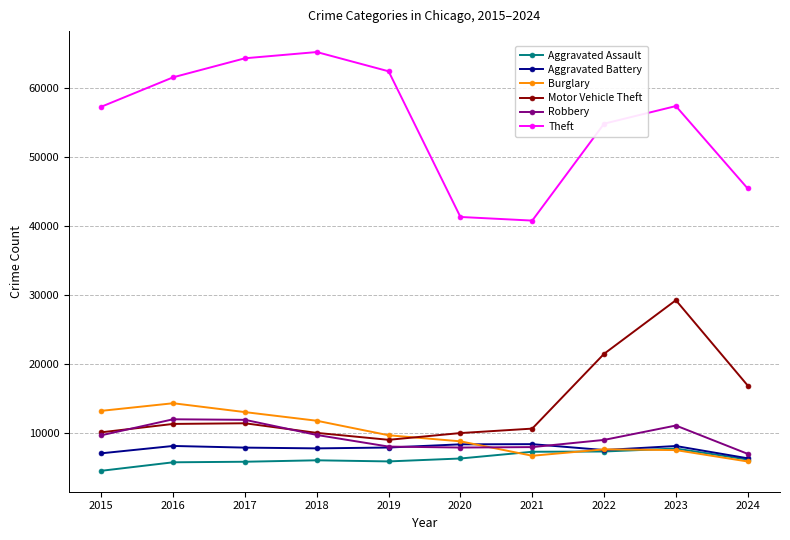

At which category is the sum across all series the highest?

2023